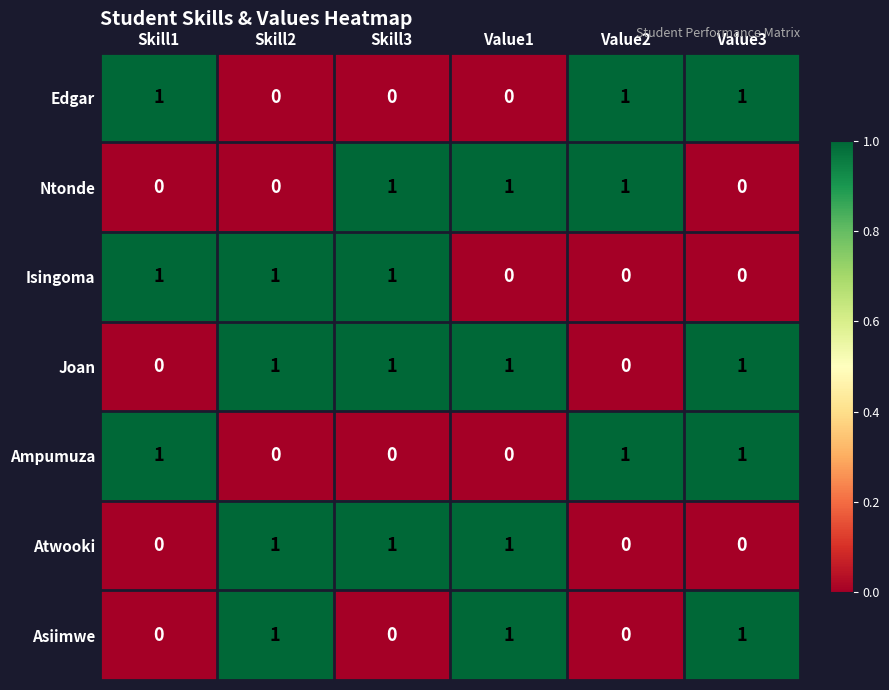

Count the Asiimwe values in the range 0 to 1.

6